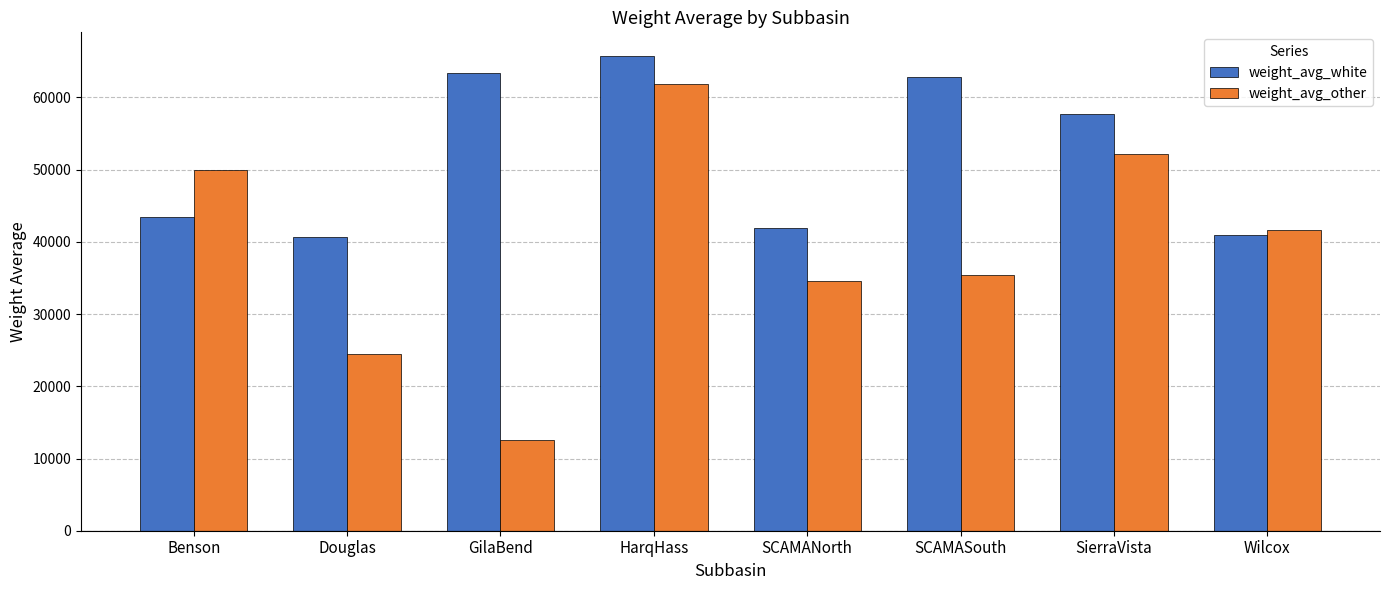

What is the approximate value of weight_avg_other at Douglas?

24404.9